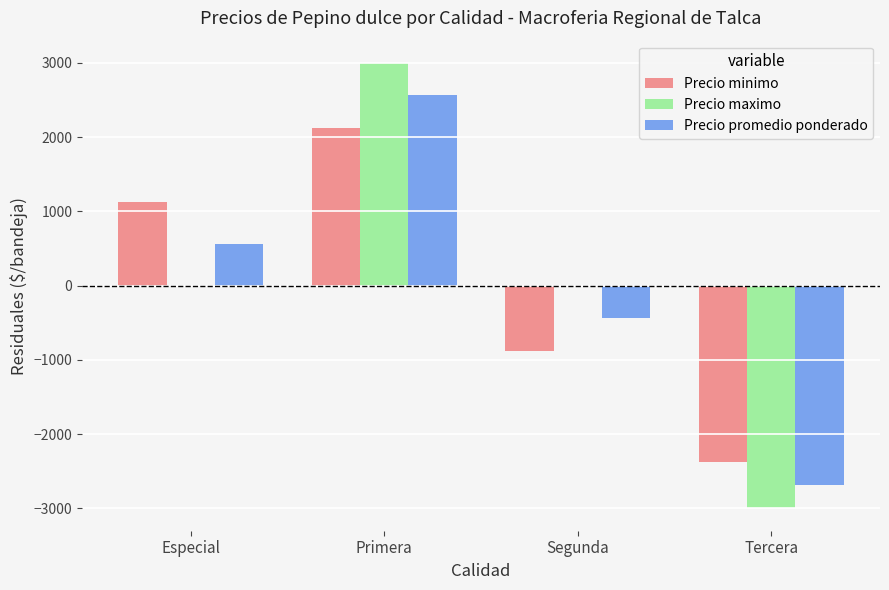

What is the difference between the Precio promedio ponderado values at Especial and Primera?

2000.0